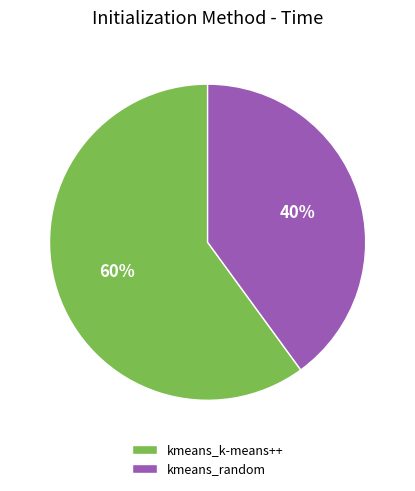

Which slice is the smallest?

kmeans_random